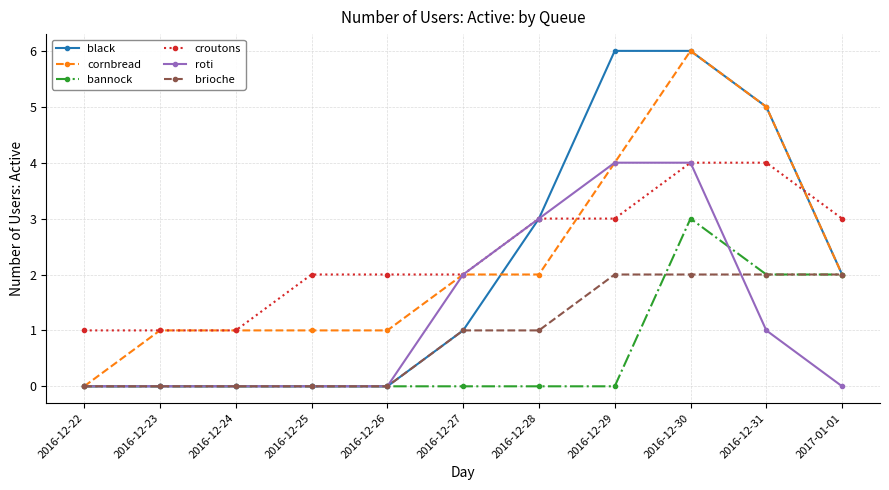

What is the value of the croutons point at the 2nd from the left?

1